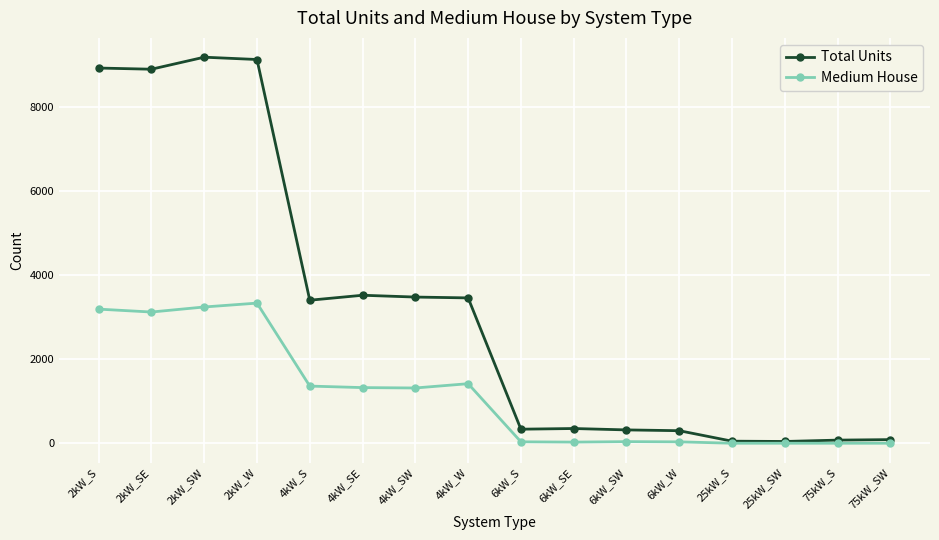

Is the value of Total Units at 2kW_SE greater than the value of Medium House at 2kW_W?

Yes